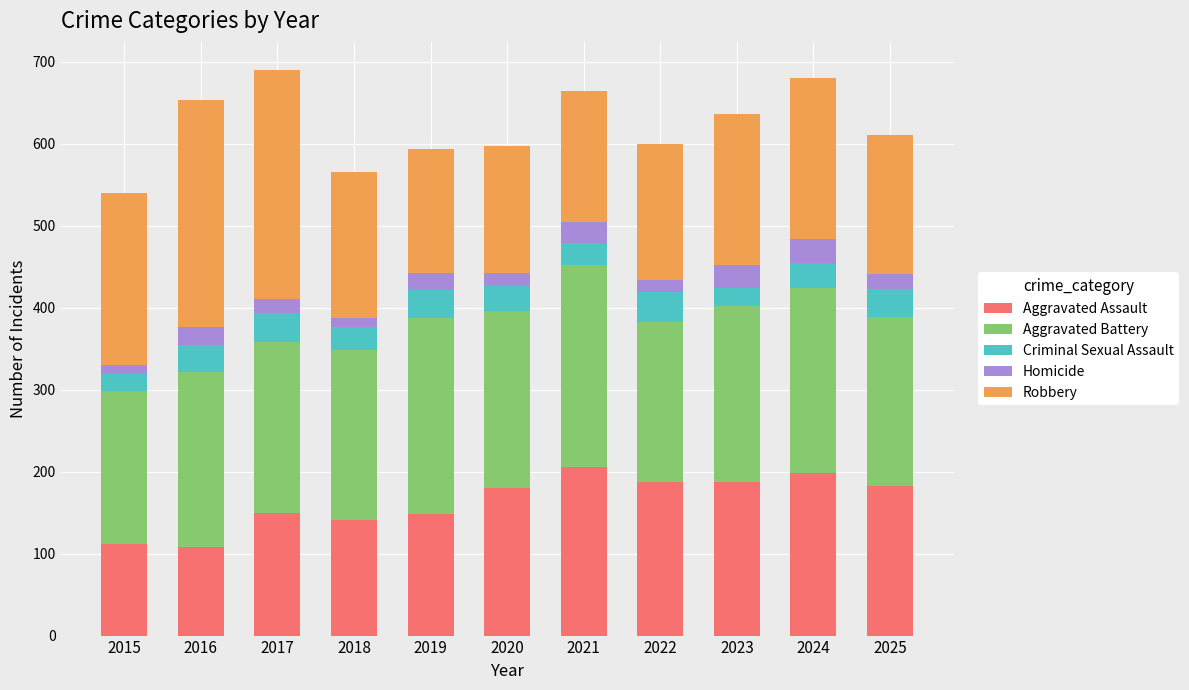

Is it true that Aggravated Assault equals 46 at 2016?

False